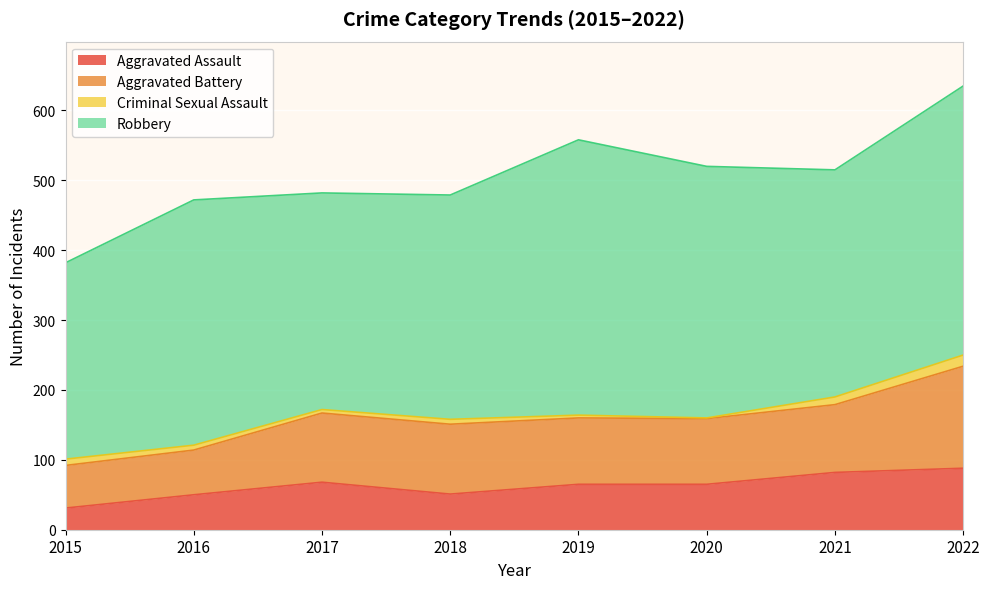

Which series has the widest spread of values?

Robbery